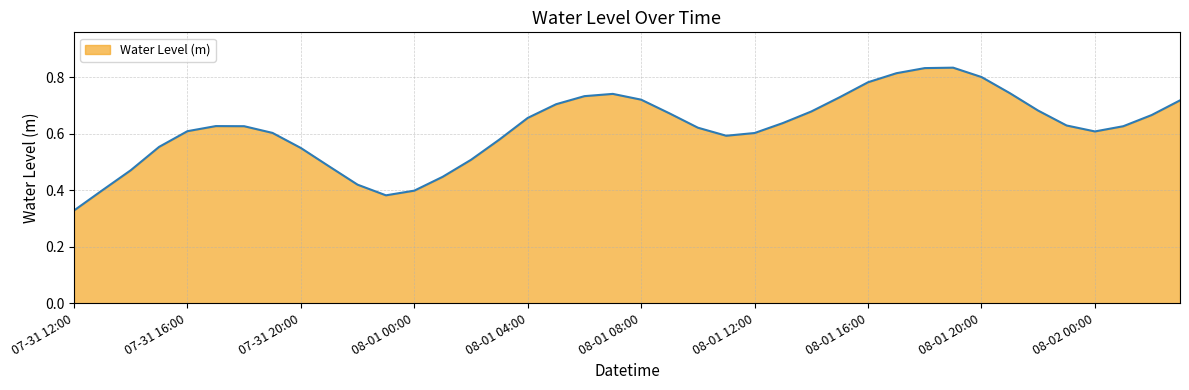

How many points are lower than both their immediate neighbors (excluding endpoints)?

3